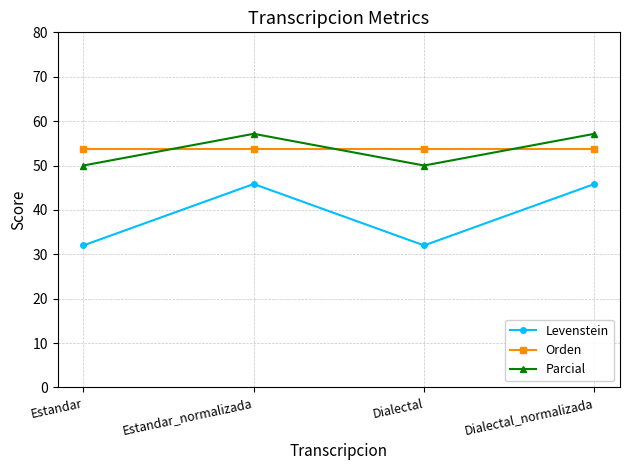

What are all the series names shown in the legend?

Levenstein, Orden, Parcial